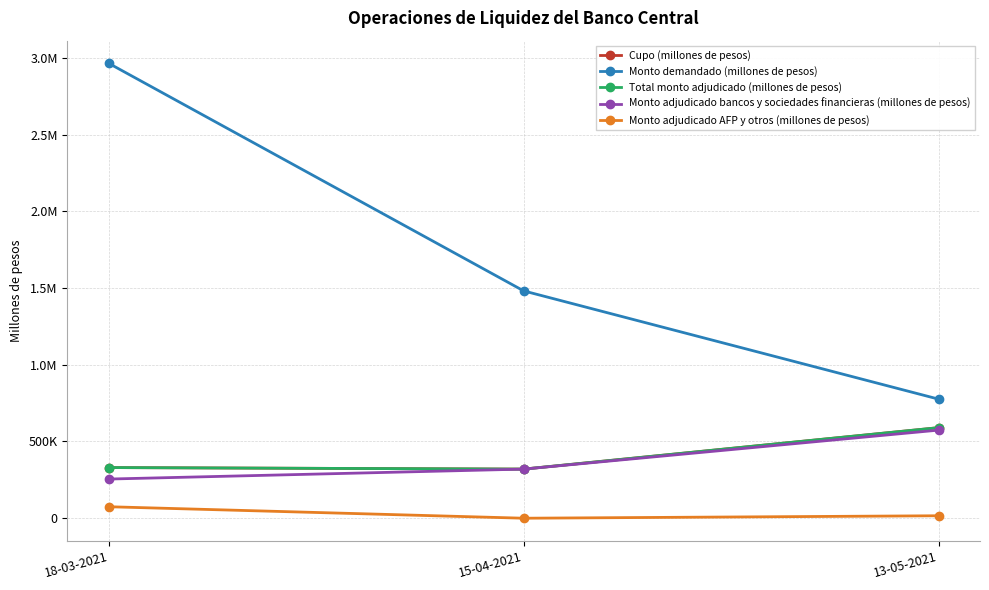

List the series in order of their peak value, highest first.

Monto demandado (millones de pesos), Cupo (millones de pesos), Total monto adjudicado (millones de pesos), Monto adjudicado bancos y sociedades financieras (millones de pesos), Monto adjudicado AFP y otros (millones de pesos)